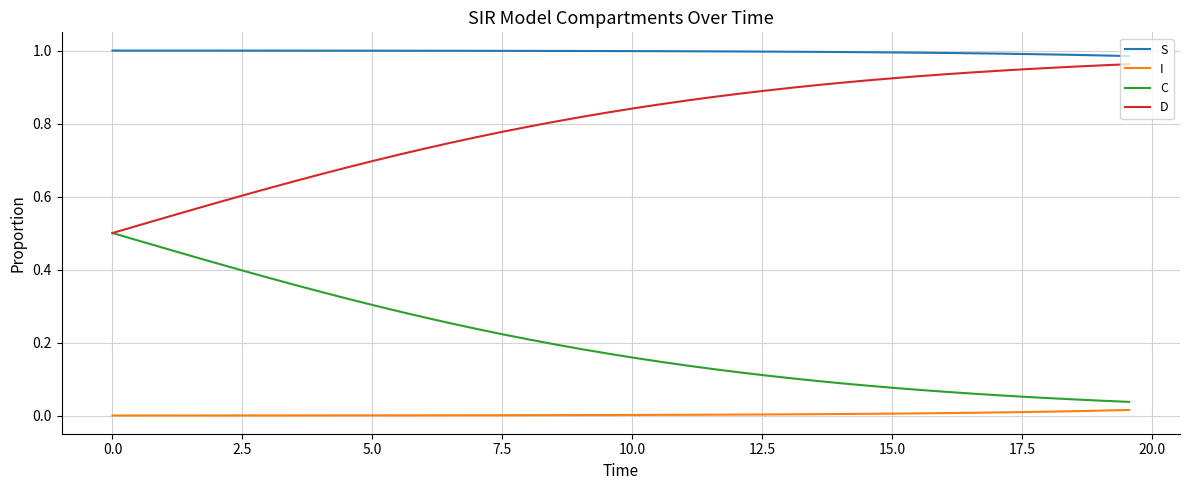

Which series has the largest total across all categories?

S